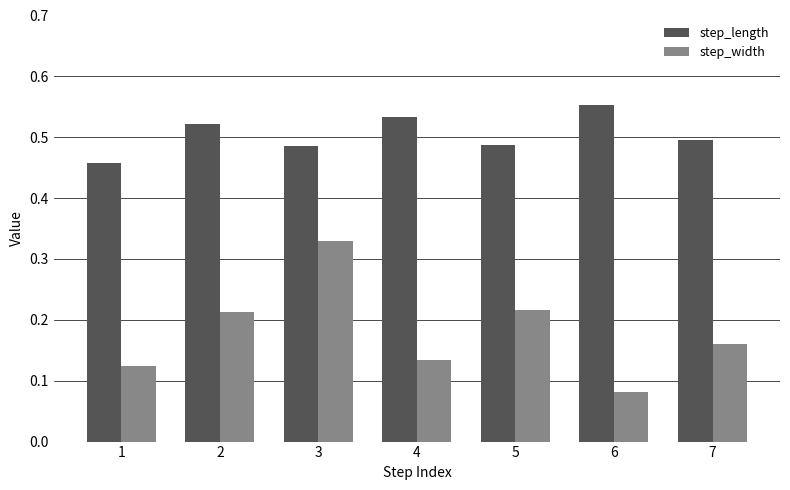

Which series has the largest total across all categories?

step_length